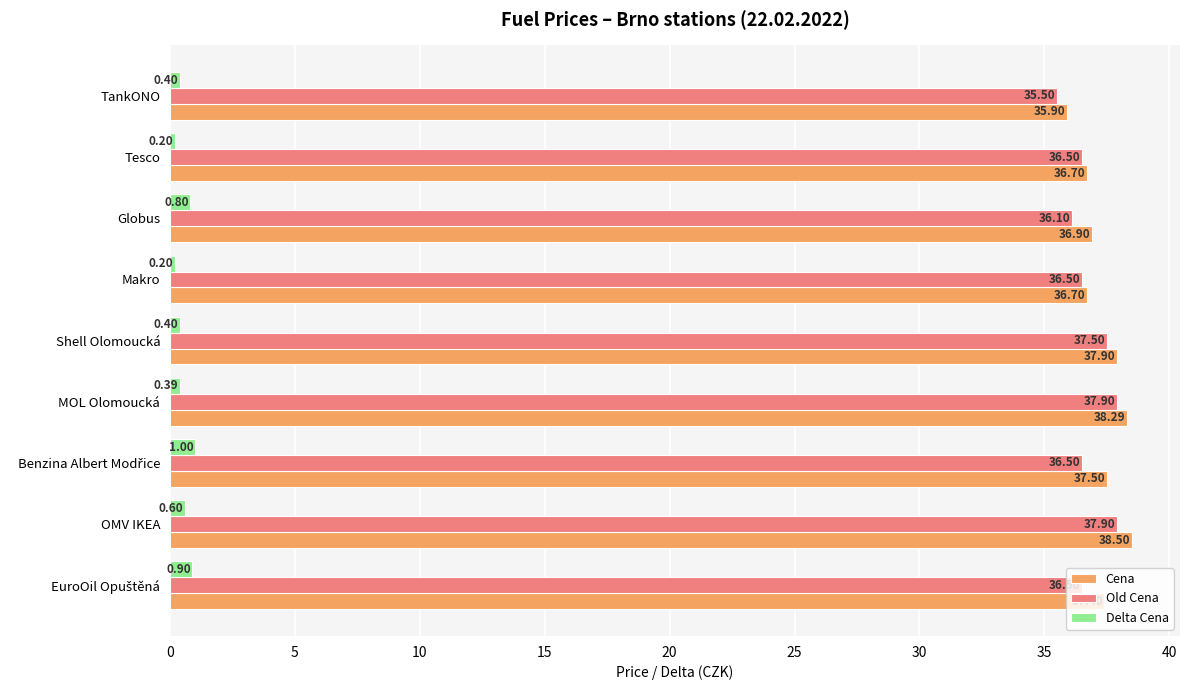

What is the sum of the Old Cena values at Shell Olomoucká and Tesco?

74.0